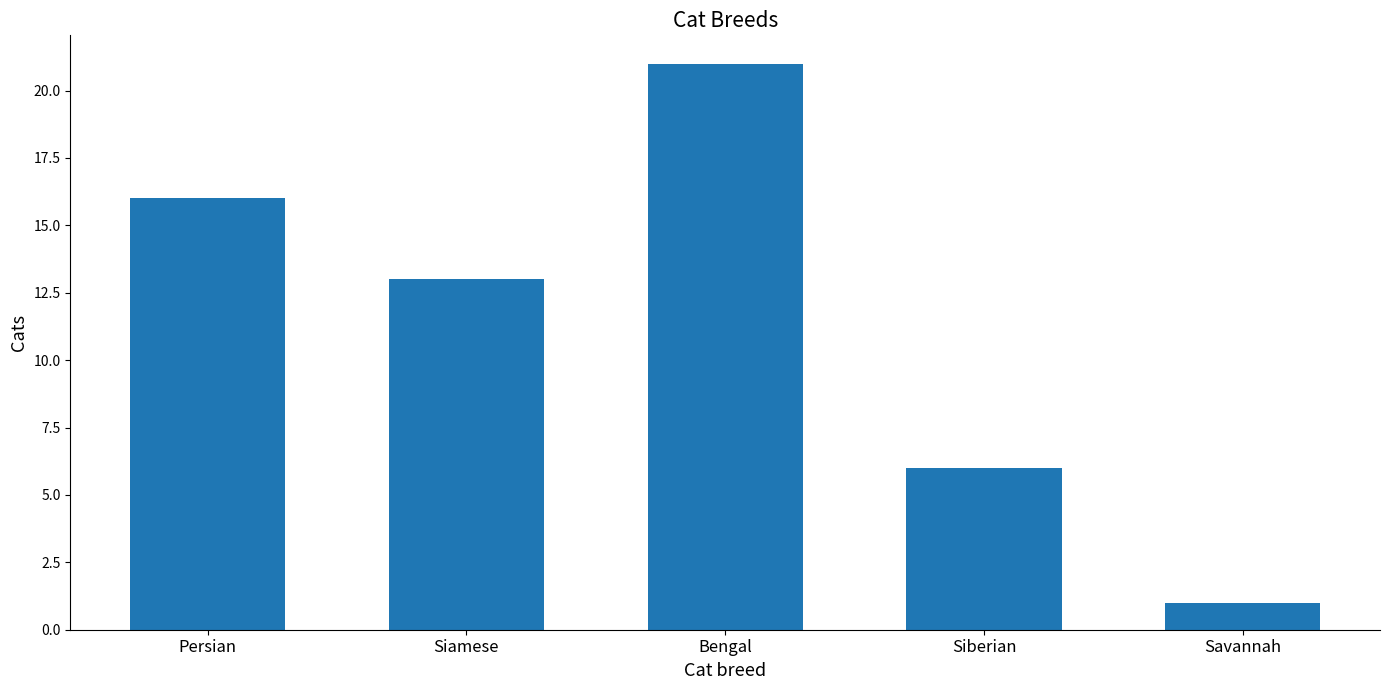

Reading left to right, transcribe all the data shown in this chart.

16	13	21	6	1